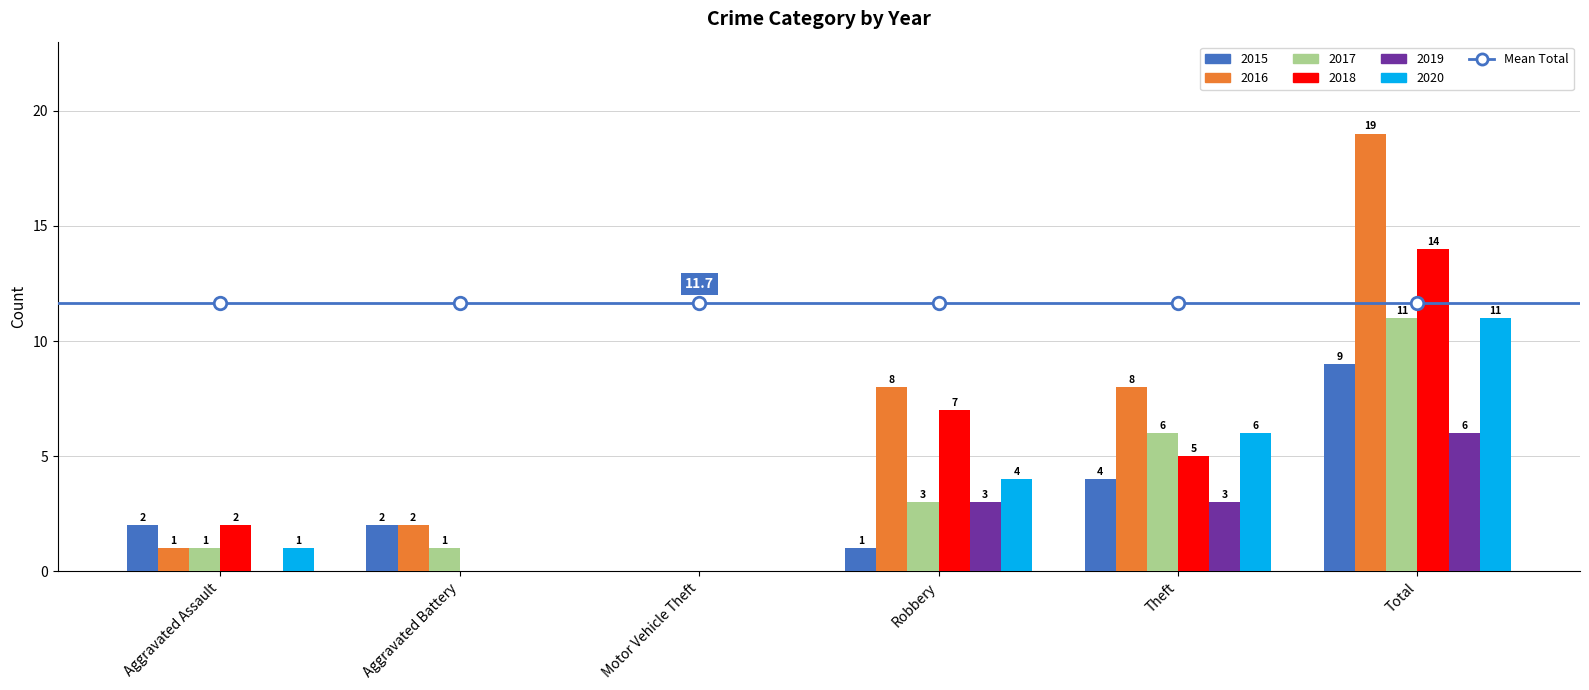

The 2018 series shows 7 at Robbery. True or false?

True